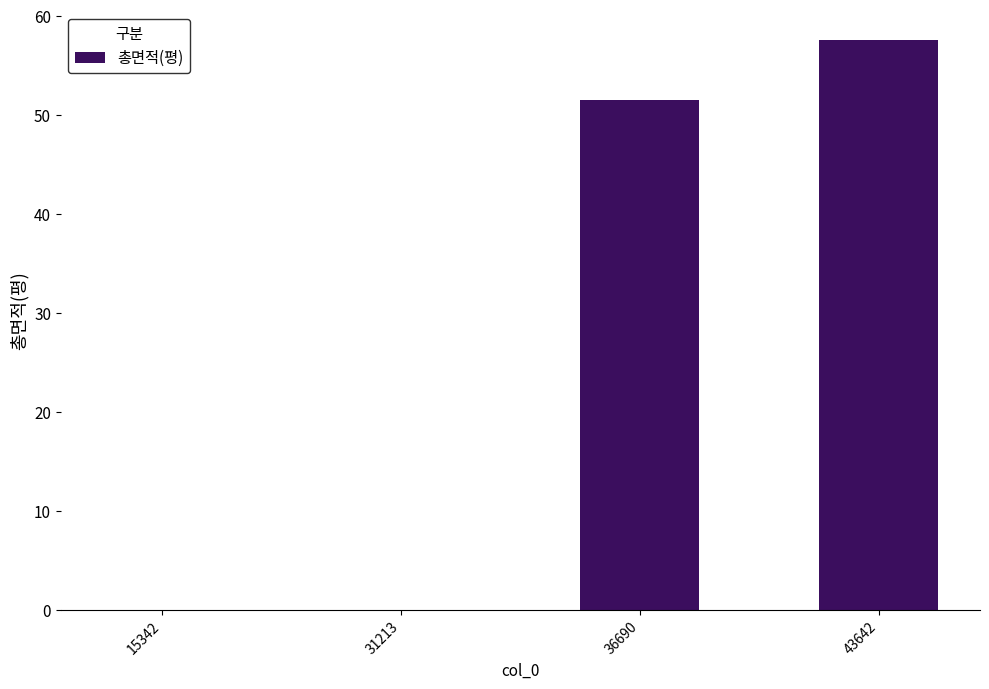

Reading left to right, what are all the values shown in this chart?

0.0	0.0	51.5	57.6